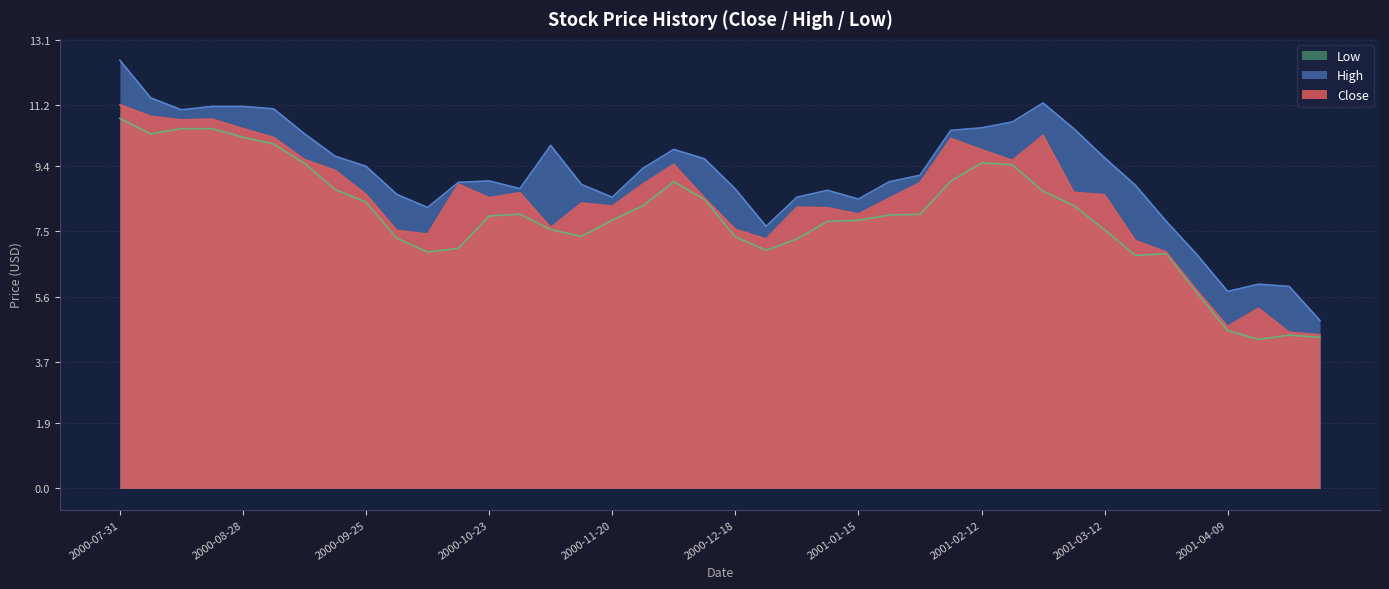

Rank the categories by High value from highest to lowest.

2000-07-31, 2000-08-07, 2001-02-26, 2000-08-21, 2000-08-28, 2000-09-04, 2000-08-14, 2001-02-19, 2001-02-12, 2001-03-05, 2001-02-05, 2000-09-11, 2000-11-06, 2000-12-04, 2000-09-18, 2001-03-12, 2000-12-11, 2000-09-25, 2000-11-27, 2001-01-29, 2000-10-23, 2001-01-22, 2000-10-16, 2000-11-13, 2001-03-19, 2000-10-30, 2000-12-18, 2001-01-08, 2000-10-02, 2000-11-20, 2001-01-01, 2001-01-15, 2000-10-09, 2001-03-26, 2000-12-25, 2001-04-02, 2001-04-16, 2001-04-23, 2001-04-09, 2001-04-30